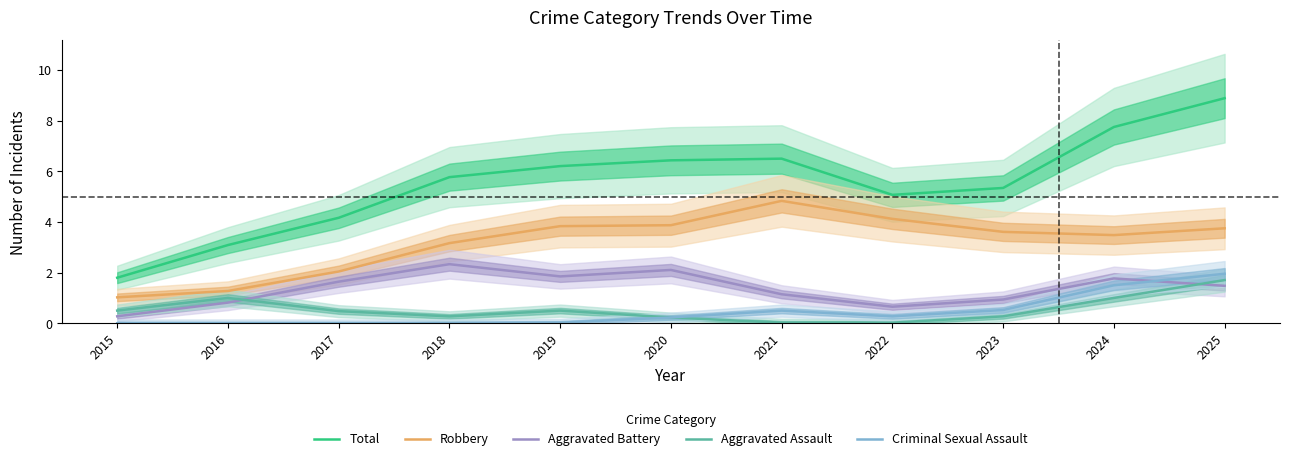

How many data points in Total are above 5?

8